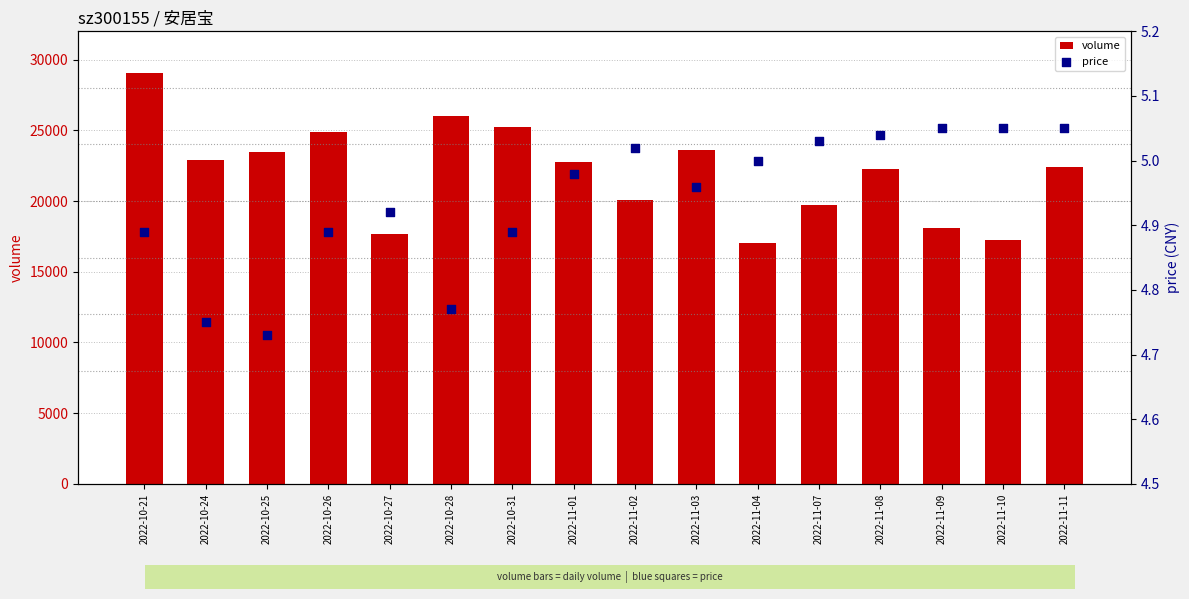

What is the total value across all series at 2022-10-28?

25985.8